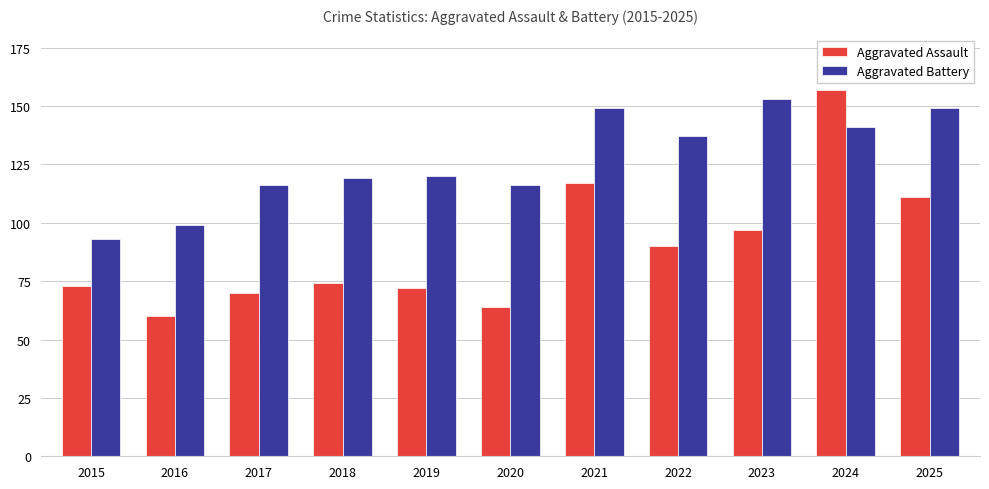

How many groups of bars are there?

11